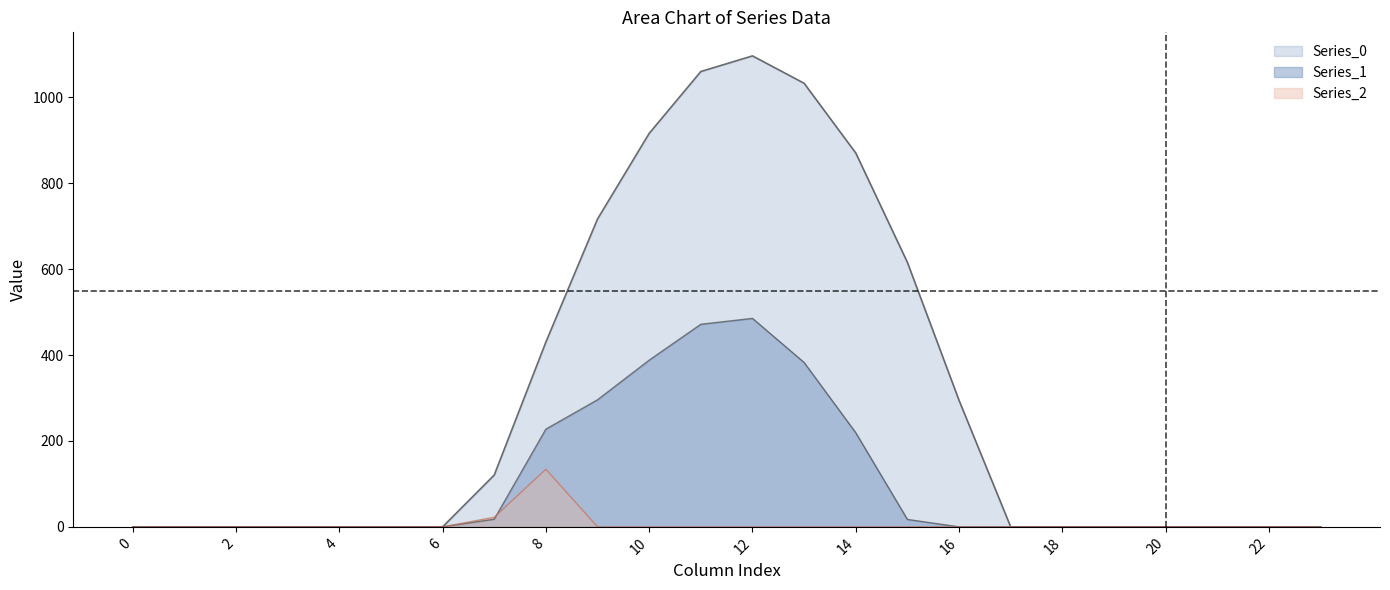

Reading left to right, what are all the values shown in this chart?

Series_0: 0=0.0	1=0.0	2=0.0	3=0.0	4=0.0	5=0.0	6=0.0	7=120.6	8=430.3	9=716.9	10=916.2	11=1060.3	12=1096.7	13=1032.9	14=870.6	15=615.9	16=294.5	17=0.0	18=0.0	19=0.0	20=0.0	21=0.0	22=0.0	23=0.0
Series_1: 0=0.0	1=0.0	2=0.0	3=0.0	4=0.0	5=0.0	6=0.0	7=17.7	8=227.5	9=295.9	10=388.1	11=471.7	12=485.4	13=382.7	14=219.2	15=17.3	16=0.0	17=0.0	18=0.0	19=0.0	20=0.0	21=0.0	22=0.0	23=0.0
Series_2: 0=0.0	1=0.0	2=0.0	3=0.0	4=0.0	5=0.0	6=0.0	7=22.3	8=134.2	9=0.0	10=0.0	11=0.0	12=0.0	13=0.0	14=0.0	15=0.0	16=0.0	17=0.0	18=0.0	19=0.0	20=0.0	21=0.0	22=0.0	23=0.0